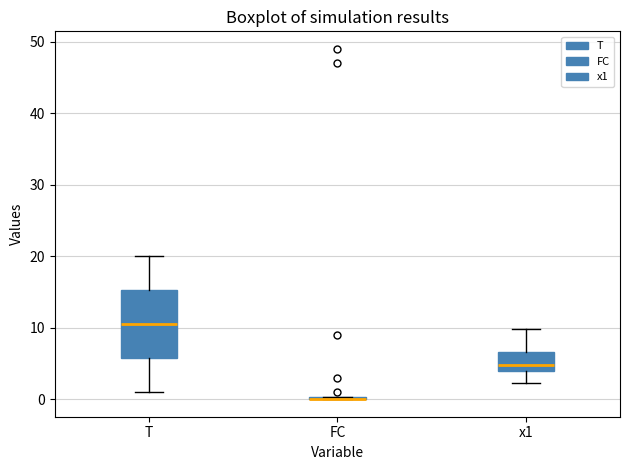

Reading left to right, transcribe this box plot: for each box, give where its median line is, the range the box spans, and where its two whiskers end, as read against the y-axis. The values are not printed on the chart, so give them approximately, as read against the axis.

T: median 11, box 6 to 15, whiskers 1 to 20
FC: box collapsed to a line at 0, whiskers 0 to 0
x1: median 5, box 4 to 7, whiskers 2 to 10